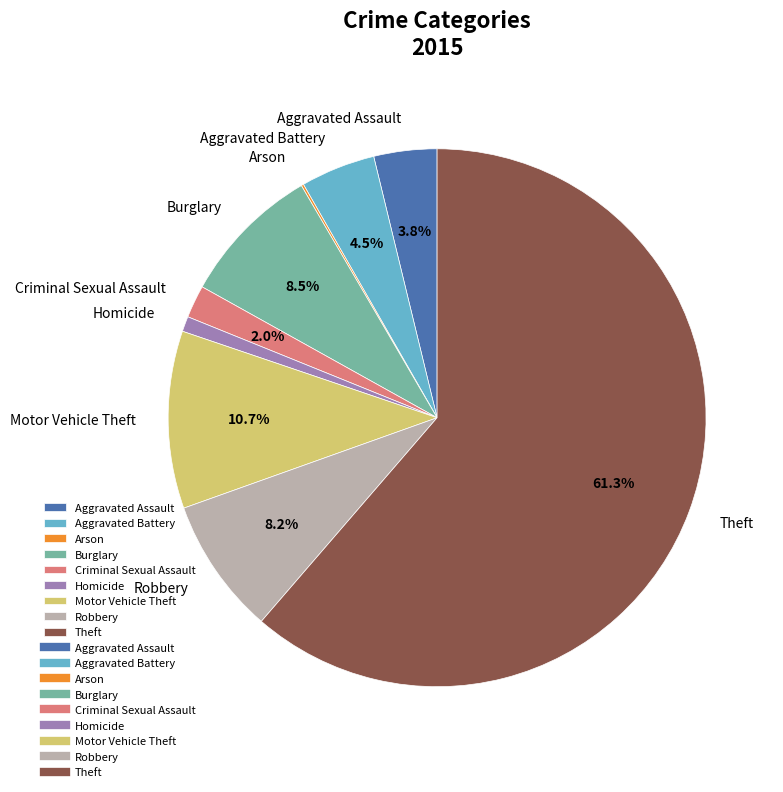

Approximately how many times larger is the value at Criminal Sexual Assault compared to Homicide?

2.2